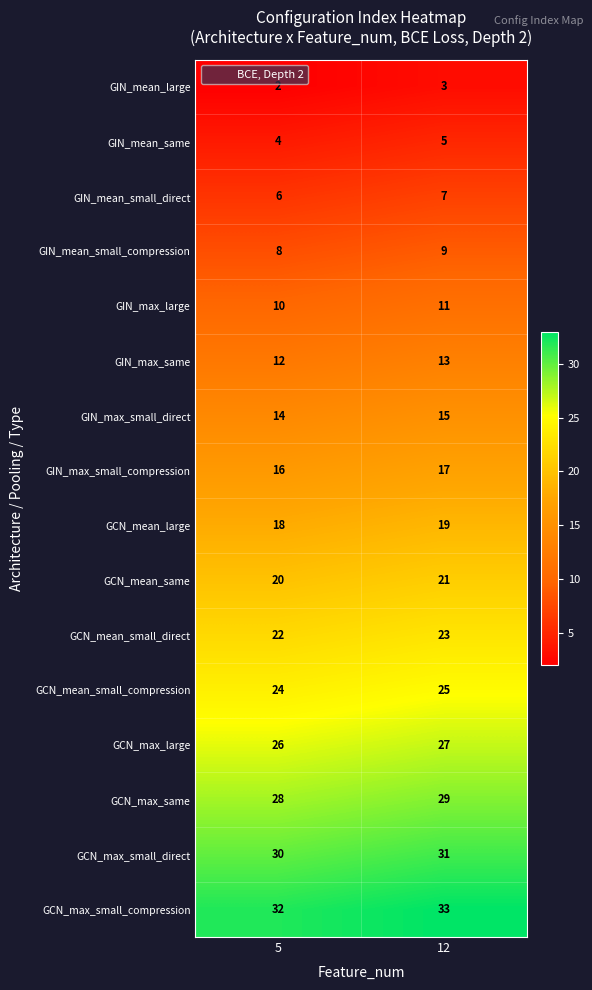

At which label is GCN_max_same closest to 28?

5